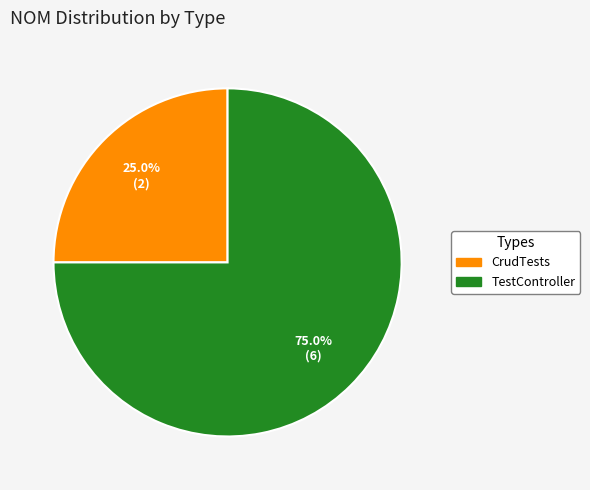

Does TestController account for over 50% of the chart?

Yes